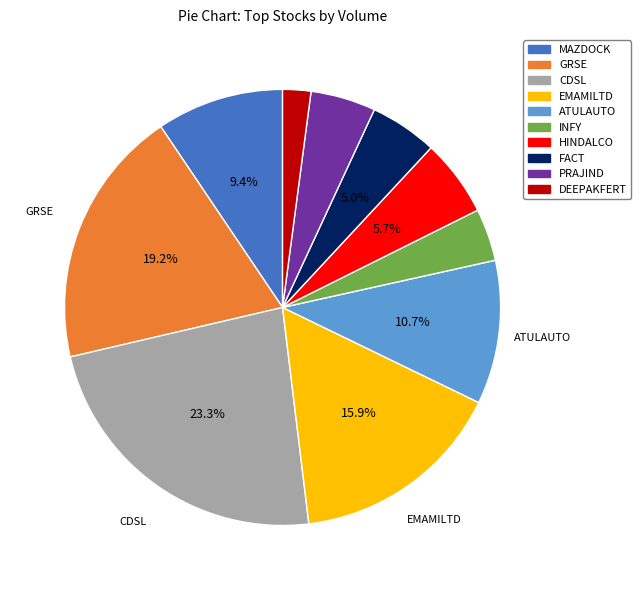

Is there any slice that represents more than half of the pie?

No